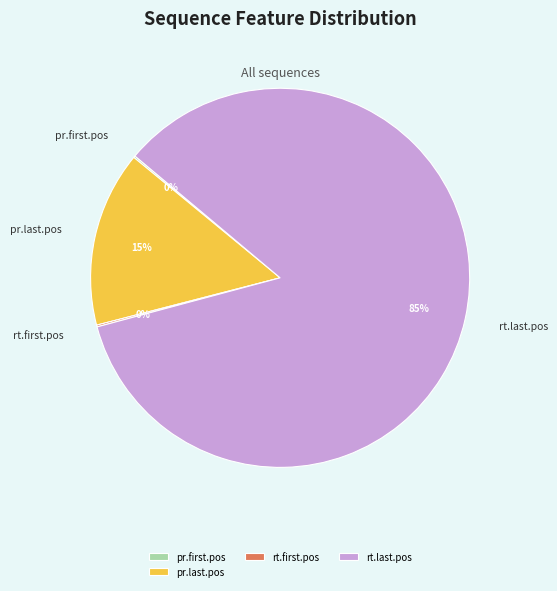

Which slice is the largest?

rt.last.pos